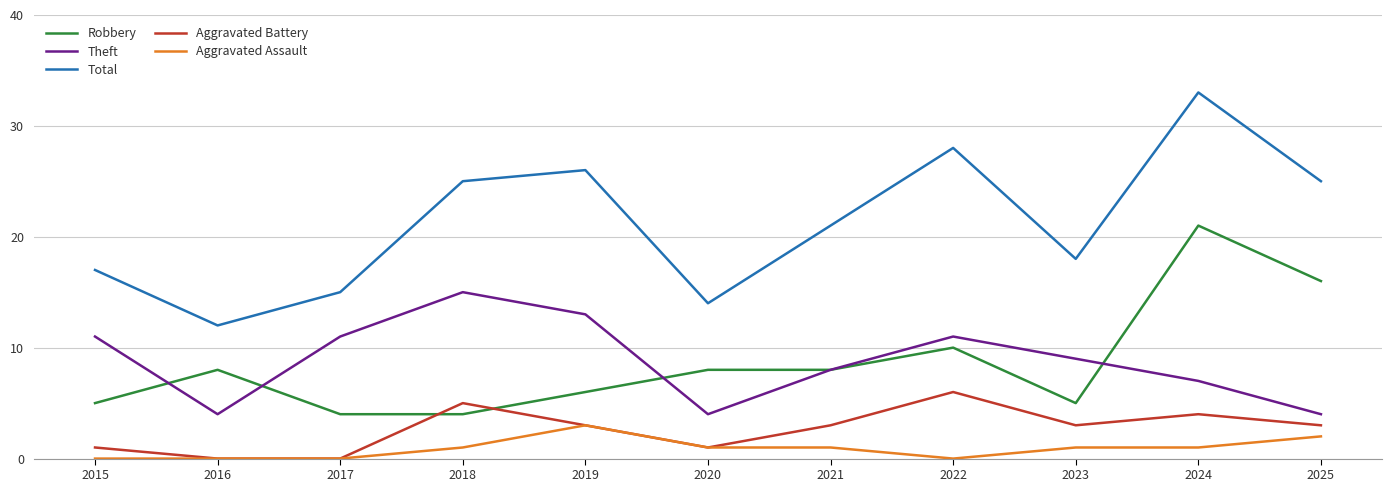

Where does the Total series first go above 21?

2018